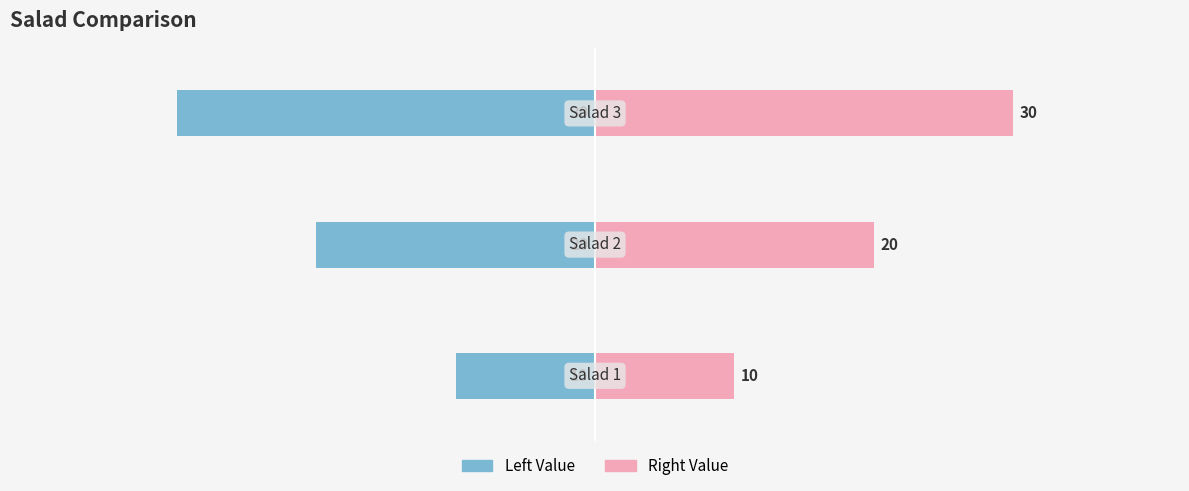

Is it true that Left Value equals -50 at 2?

False